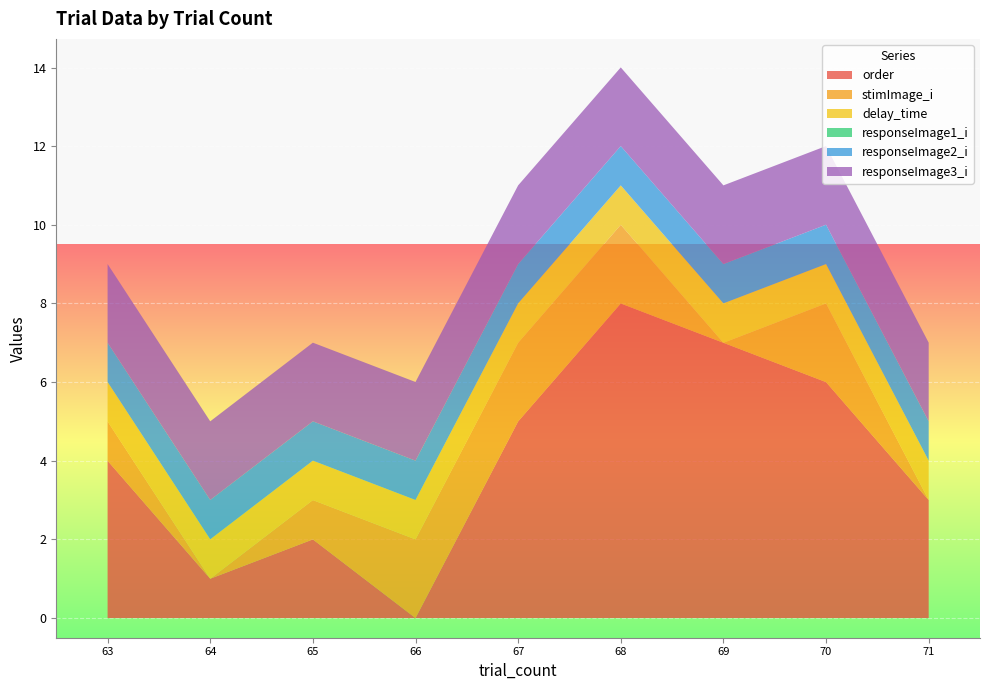

Reading left to right, list all the values displayed in this chart.

order: 4.0	1.0	2.0	0.0	5.0	8.0	7.0	6.0	3.0
stimImage_i: 1.0	0.0	1.0	2.0	2.0	2.0	0.0	2.0	0.0
delay_time: 1.0	1.0	1.0	1.0	1.0	1.0	1.0	1.0	1.0
responseImage1_i: 0.0	0.0	0.0	0.0	0.0	0.0	0.0	0.0	0.0
responseImage2_i: 1.0	1.0	1.0	1.0	1.0	1.0	1.0	1.0	1.0
responseImage3_i: 2.0	2.0	2.0	2.0	2.0	2.0	2.0	2.0	2.0